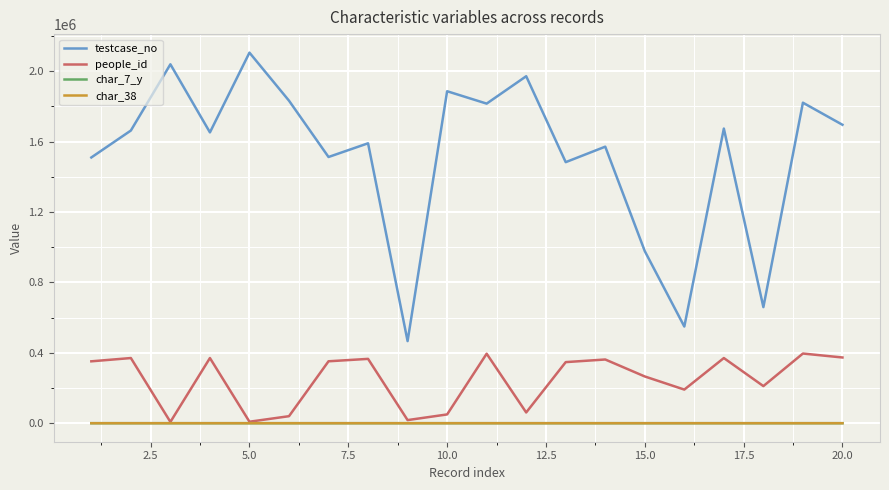

True or false: testcase_no and char_7_y intersect in this chart.

False